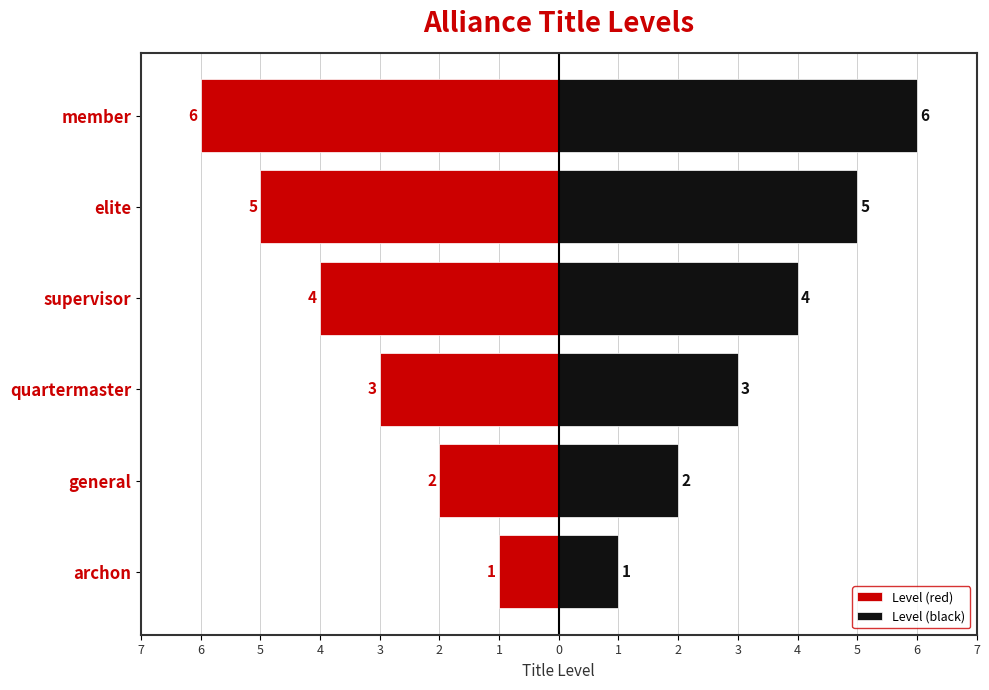

How many categories are shown in the chart?

6